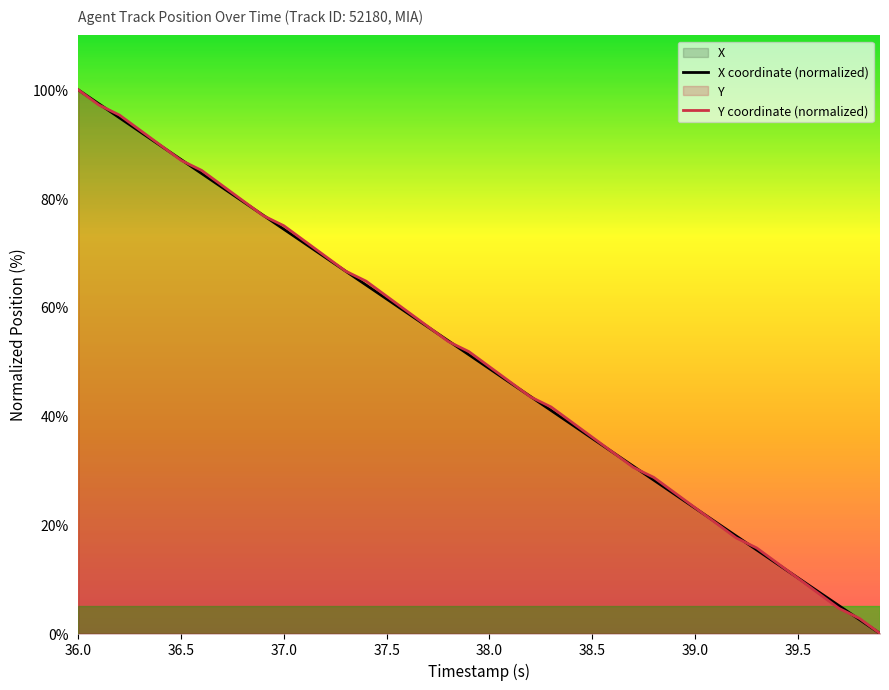

At which category is the sum across all series the highest?

36.0